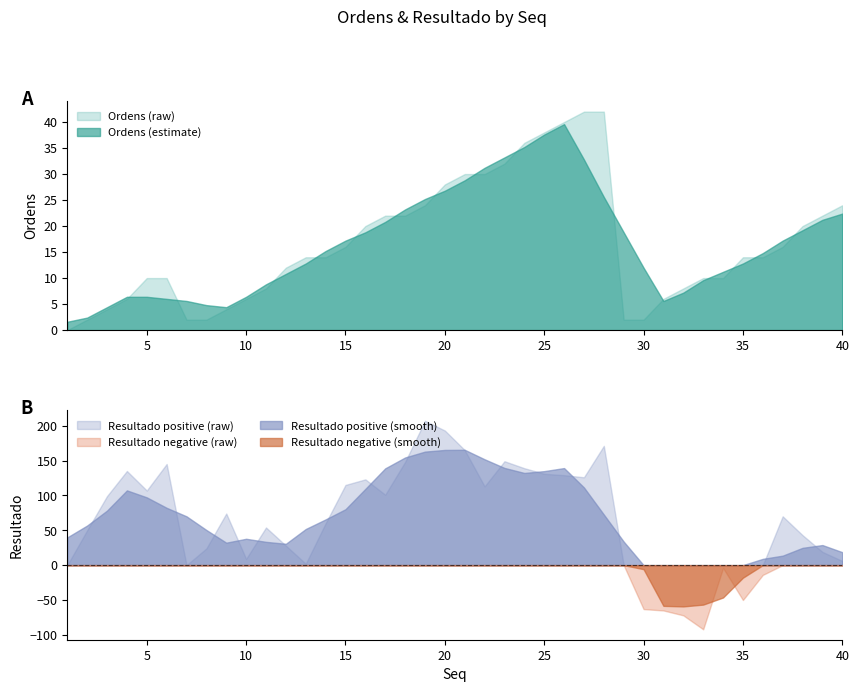

List the series in order of their peak value, highest first.

Resultado, Ordens